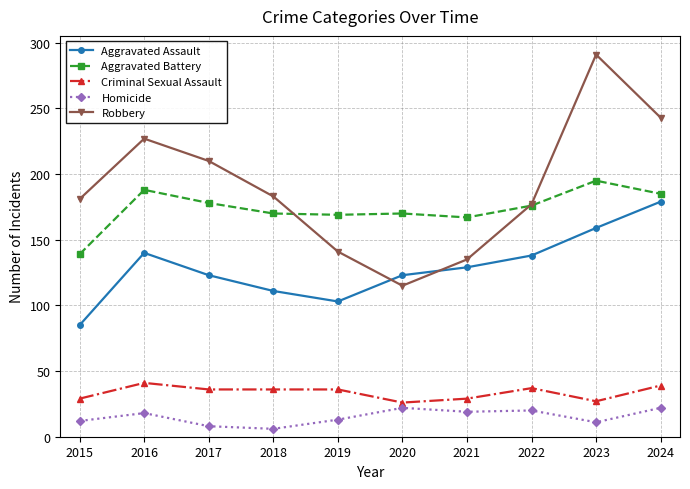

Rank the series by their maximum value, from lowest to highest.

Homicide, Criminal Sexual Assault, Aggravated Assault, Aggravated Battery, Robbery